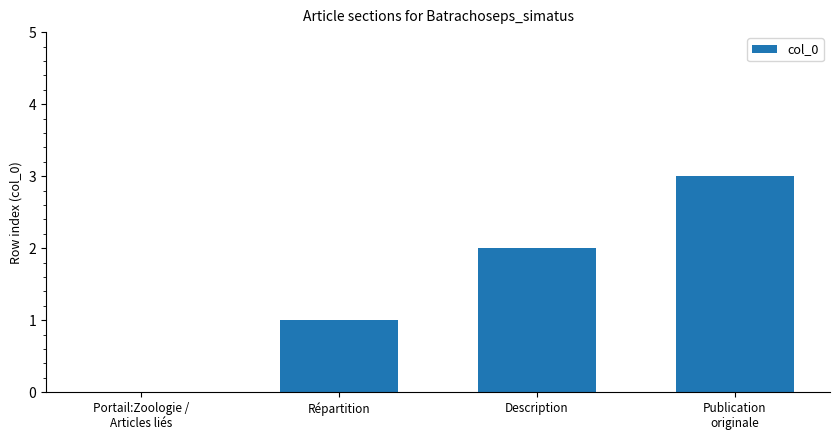

Count the number of categories in the chart.

4